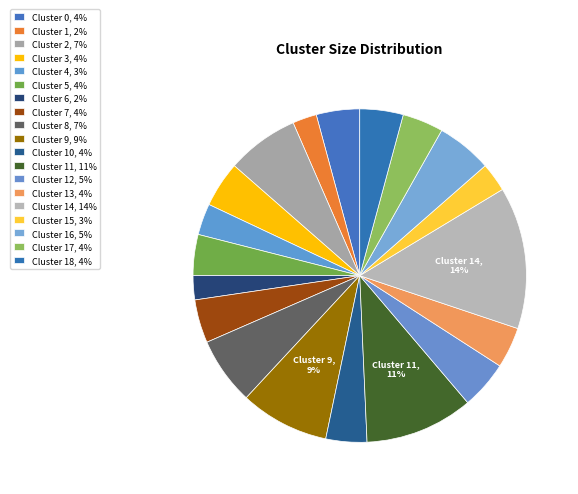

Count the number of slices in the pie.

19